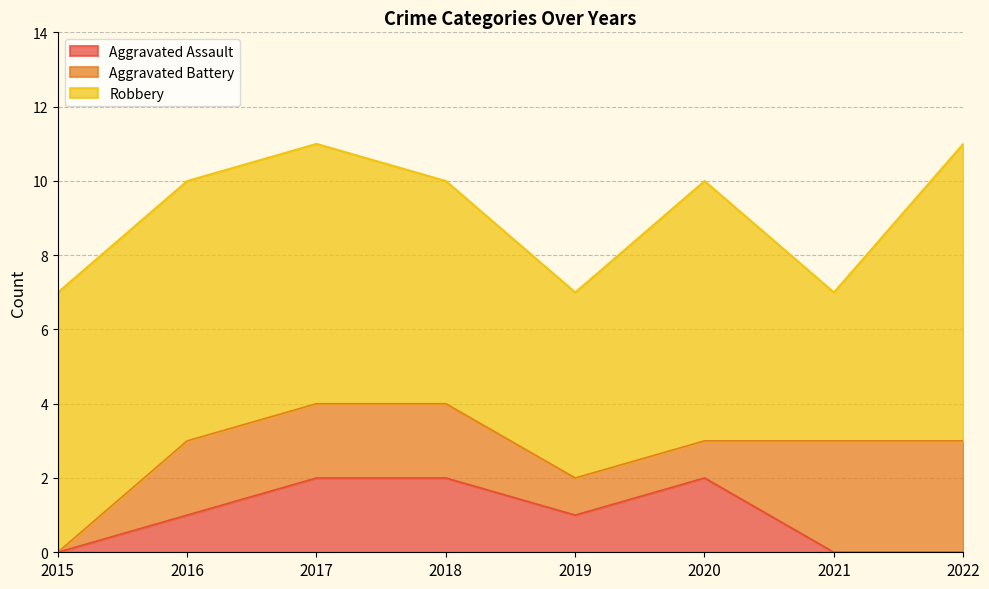

How many categories are shown in the chart?

8